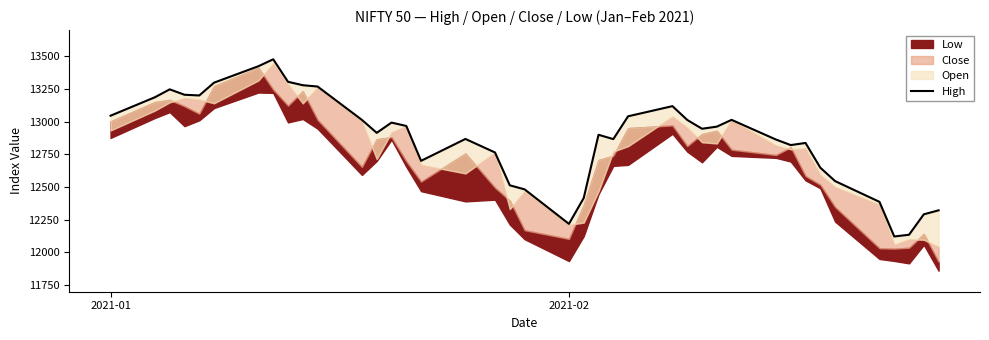

What is the maximum value shown in the chart?

13476.8